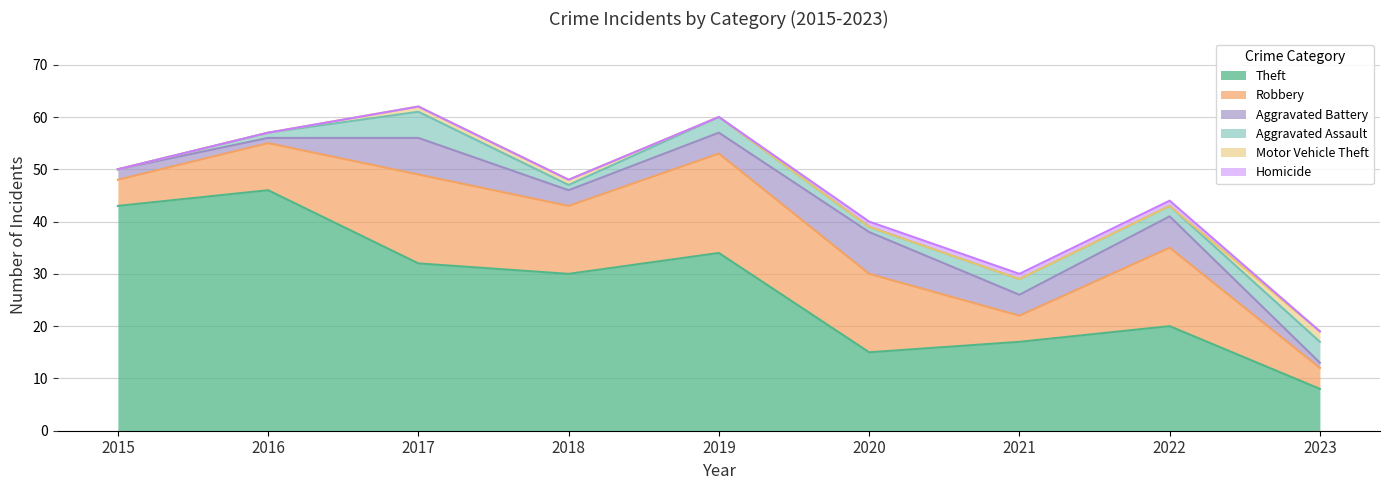

Reading right to left, list all the values displayed in this chart.

Theft: 8	20	17	15	34	30	32	46	43
Robbery: 4	15	5	15	19	13	17	9	5
Aggravated Battery: 1	6	4	8	4	3	7	1	2
Aggravated Assault: 4	2	3	1	3	1	5	1	0
Motor Vehicle Theft: 2	0	0	0	0	1	1	0	0
Homicide: 0	1	1	1	0	0	0	0	0